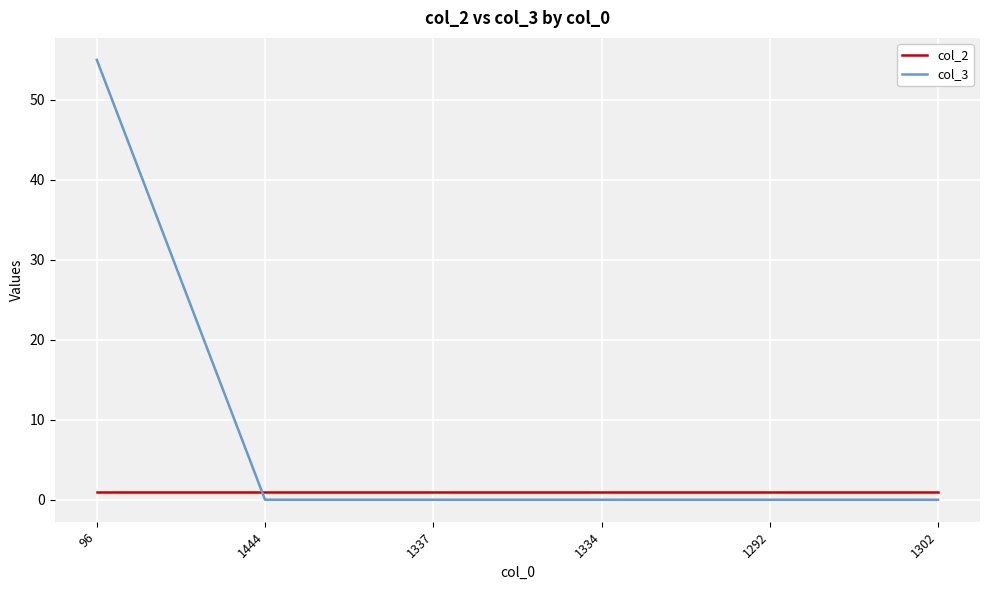

Does the chart display data point markers on the line(s)?

No